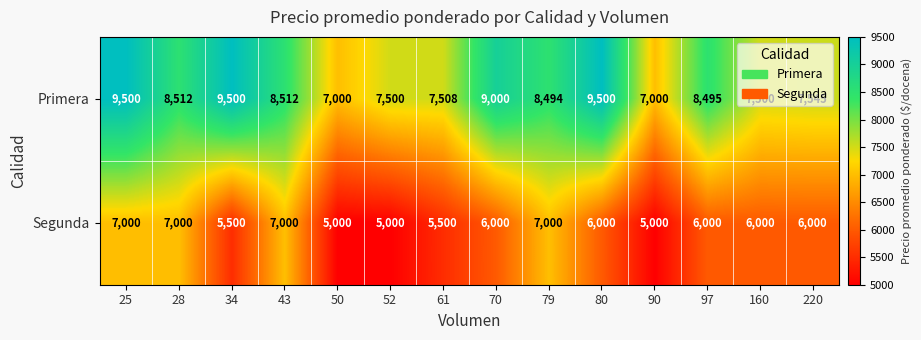

List the series in order of their peak value, lowest first.

Segunda, Primera